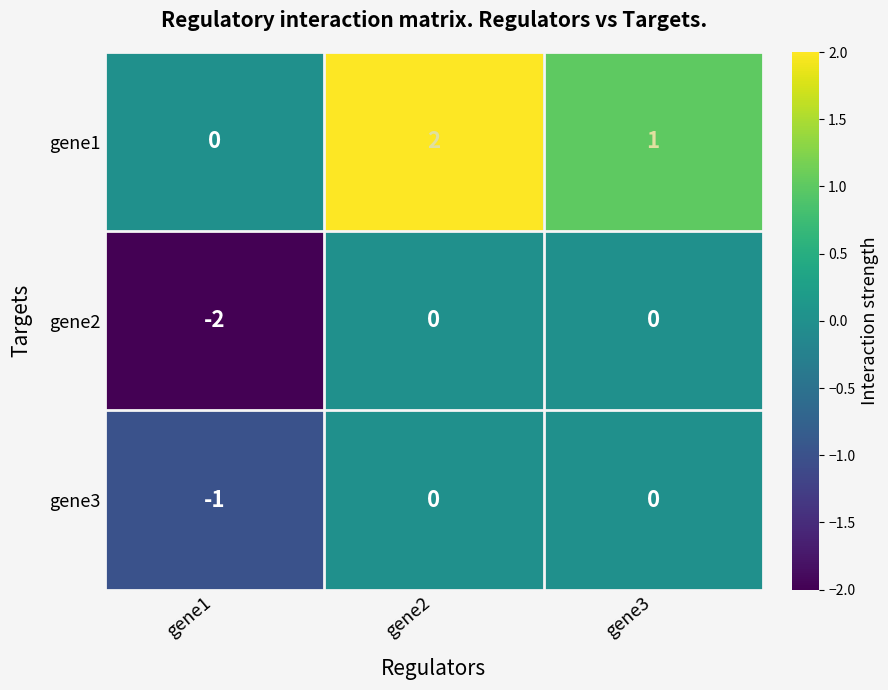

What is the minimum value shown in the chart?

-2